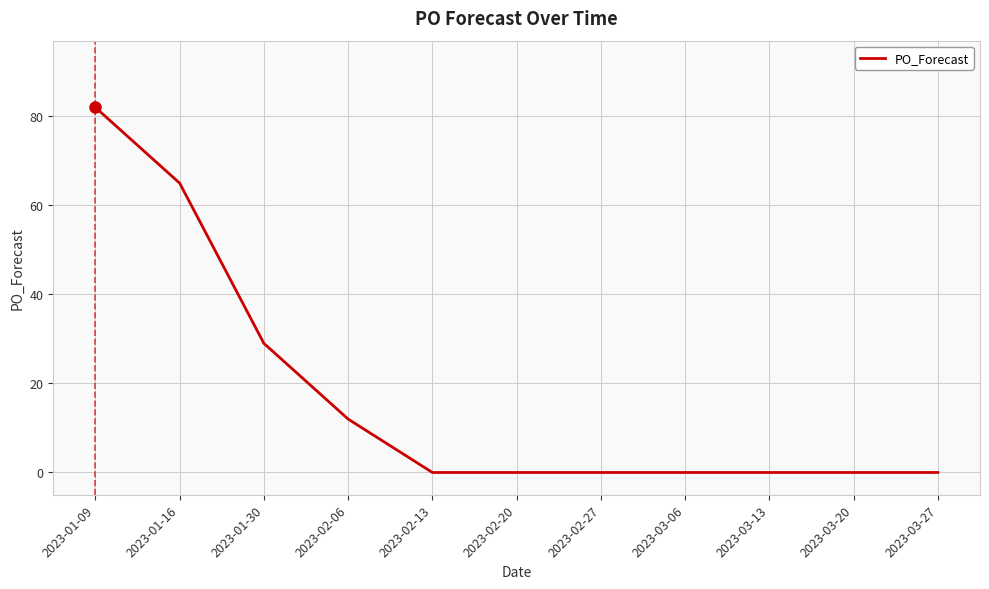

Which label corresponds to the largest value in the chart?

2023-01-09